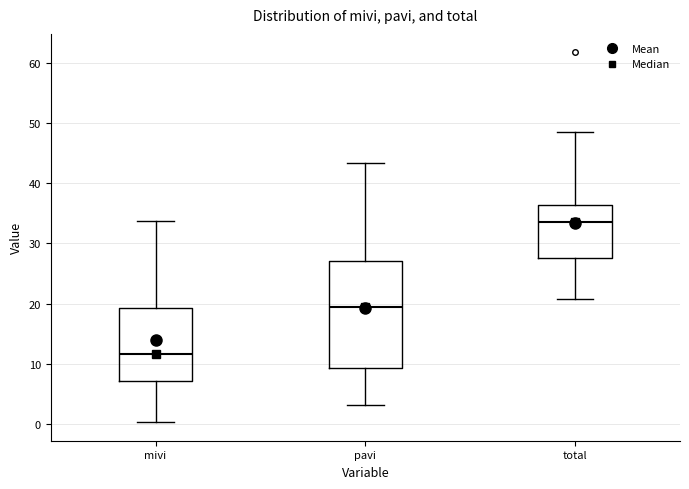

Reading left to right, read every box against the y-axis: the position of its median line, the range the box covers, and the ends of its whiskers. The values are not printed on the chart, so give them approximately, as read against the axis.

mivi: median 12, box 7 to 19, whiskers 0 to 34
pavi: median 19, box 9 to 27, whiskers 3 to 43
total: median 34, box 28 to 36, whiskers 21 to 49